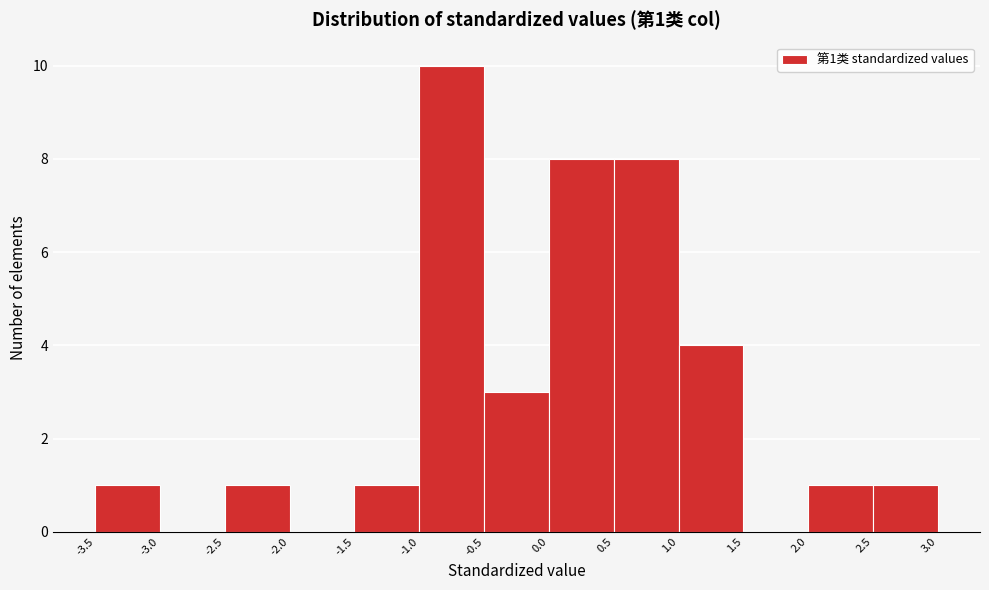

Over which range of the x-axis is the bar tallest?

-1.0 to -0.5